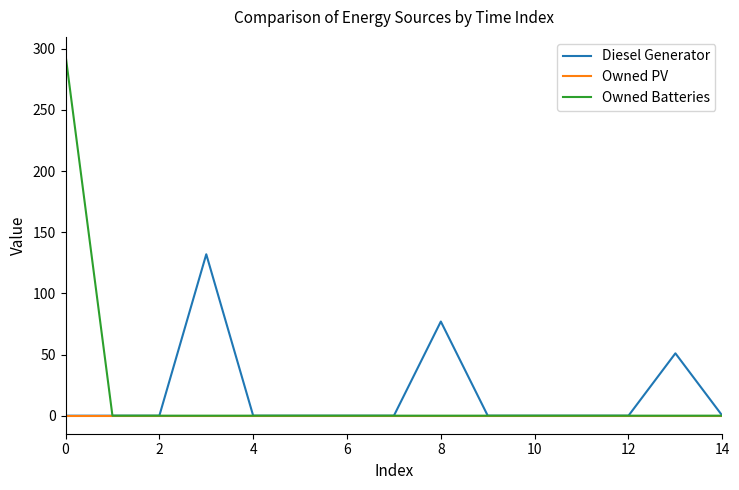

Reading right to left, extract all data points from this chart.

Diesel Generator: 0	51	0	0	0	0	77	0	0	0	0	132	0	0	0
Owned PV: 0	0	0	0	0	0	0	0	0	0	0	0	0	0	0
Owned Batteries: 0	0	0	0	0	0	0	0	0	0	0	0	0	0	295